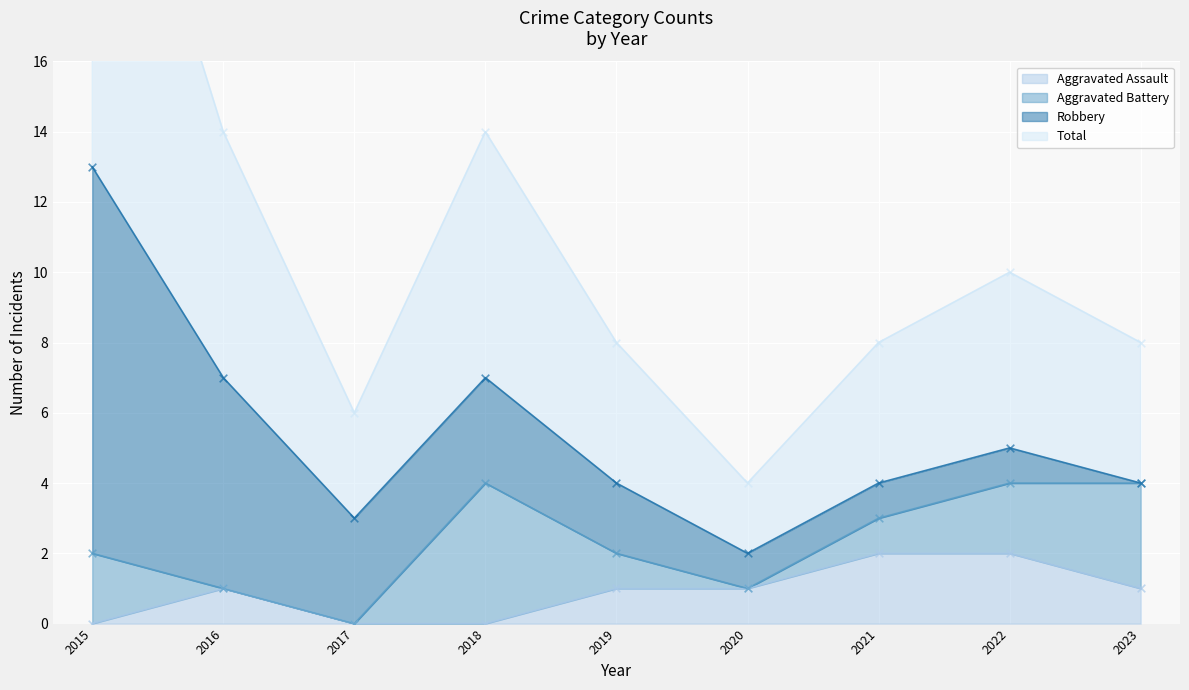

Which series has the widest spread of Y values?

Total